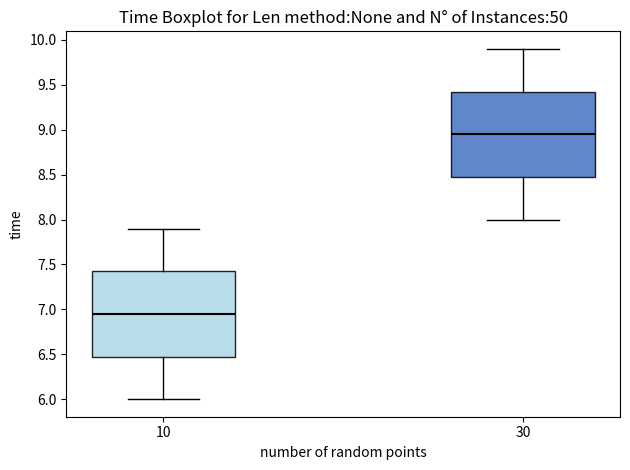

Which box's median line is the lowest?

10